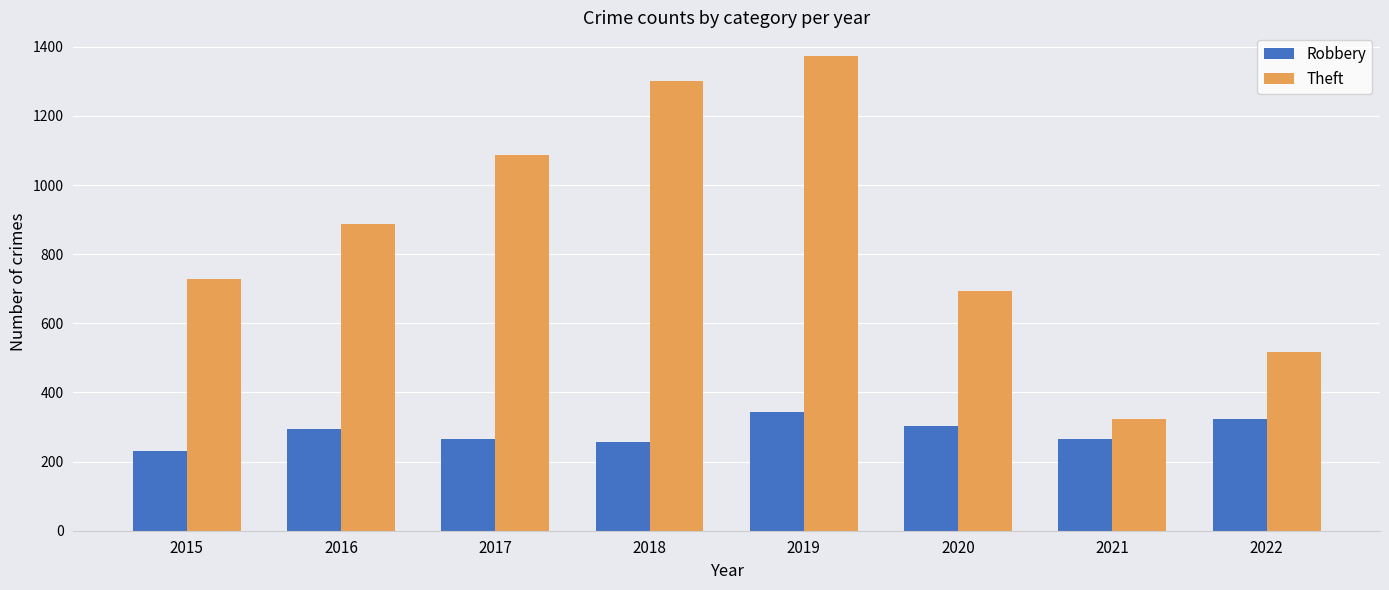

List the series in order of their overall mean, lowest first.

Robbery, Theft